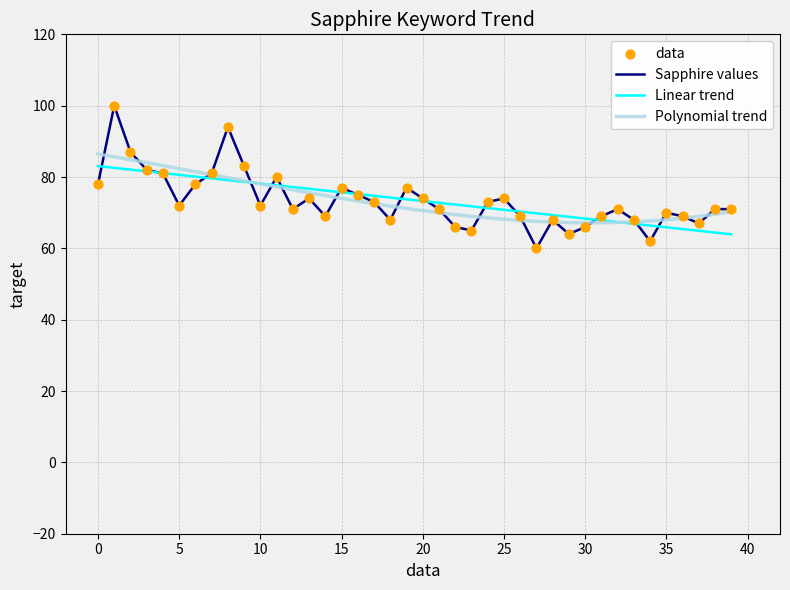

What is the lowest value of the Sapphire values series?

60